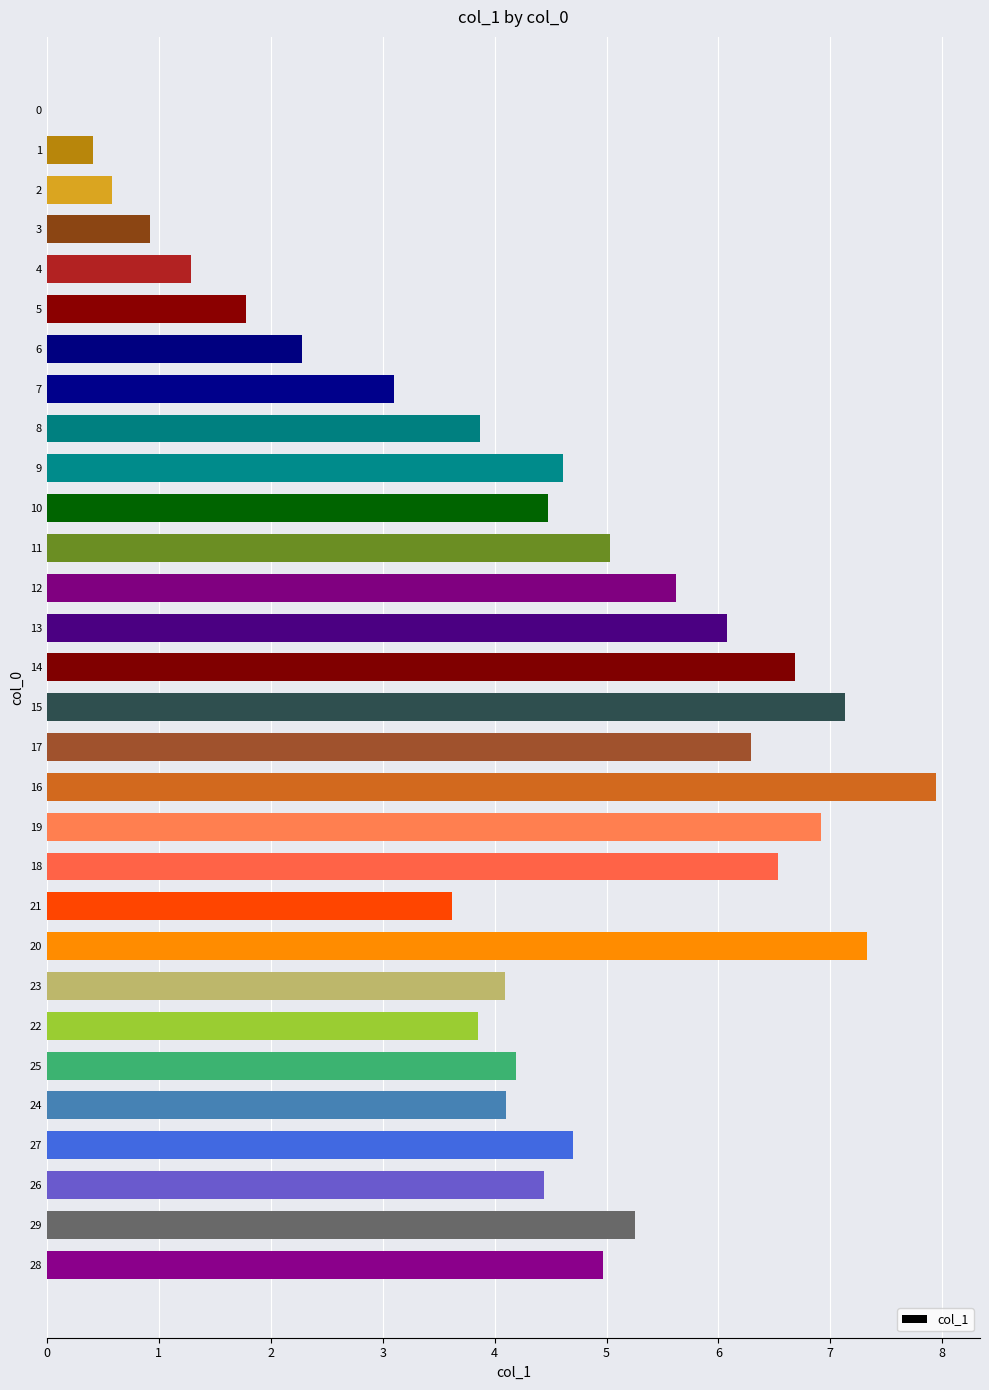

At which label is the value closest to 3?

7